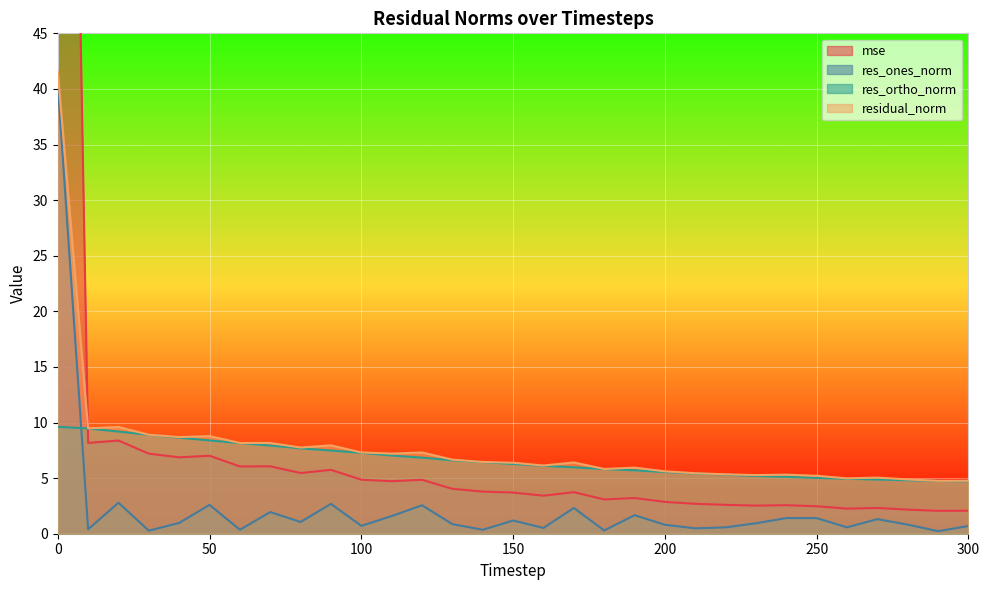

Between 140 and 250, which series saw the biggest shift?

res_ortho_norm